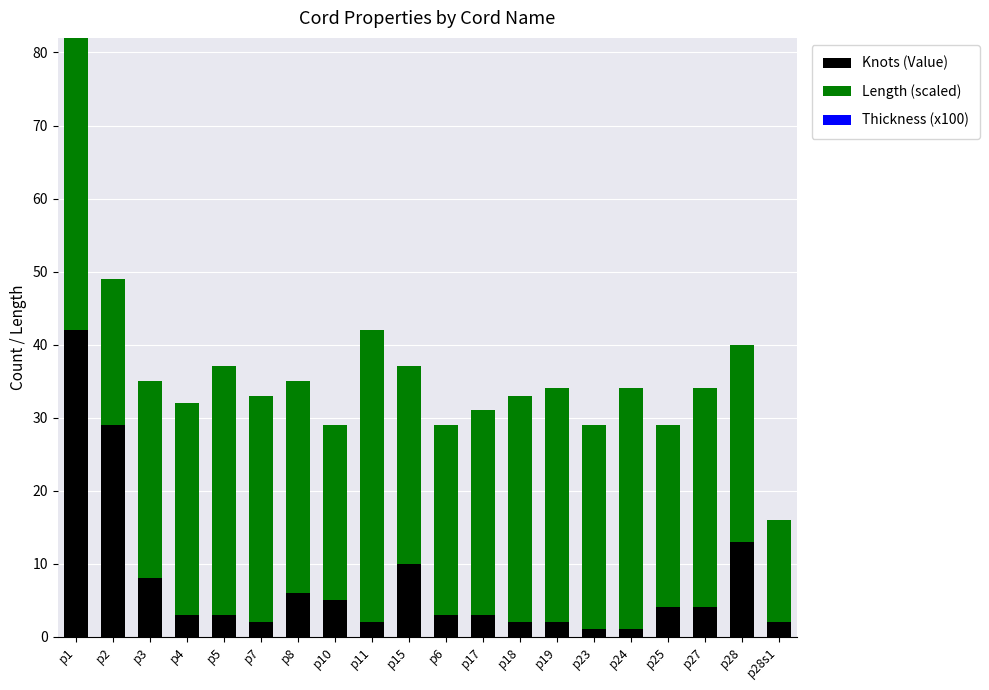

Which category has the highest value in the Knots (Value) series?

p1